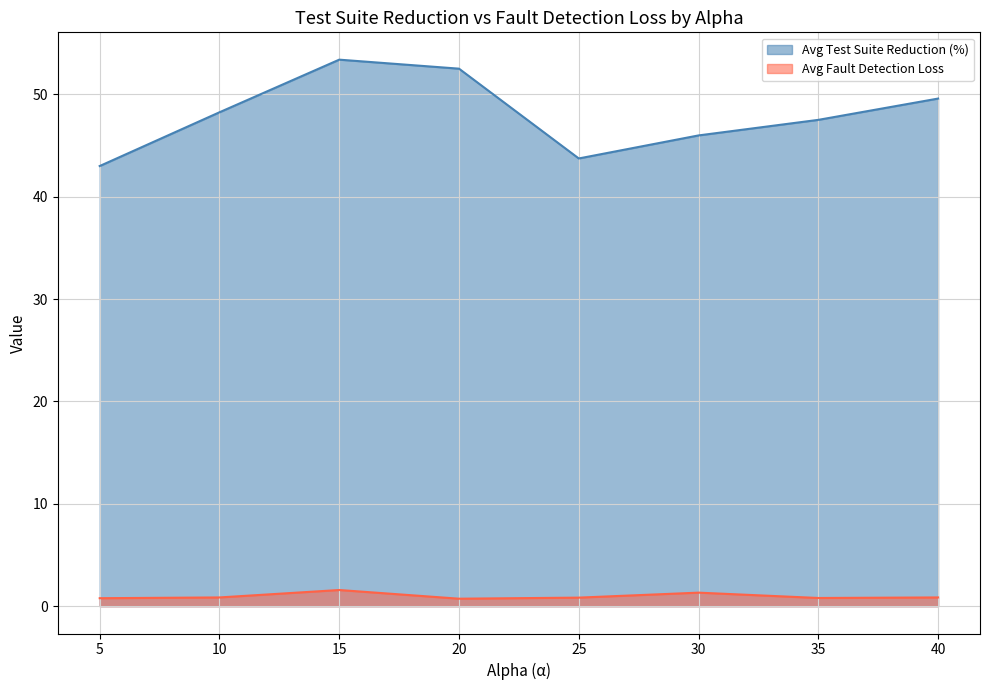

True or false: Avg Test Suite Reduction (%) and Avg Fault Detection Loss intersect in this chart.

False